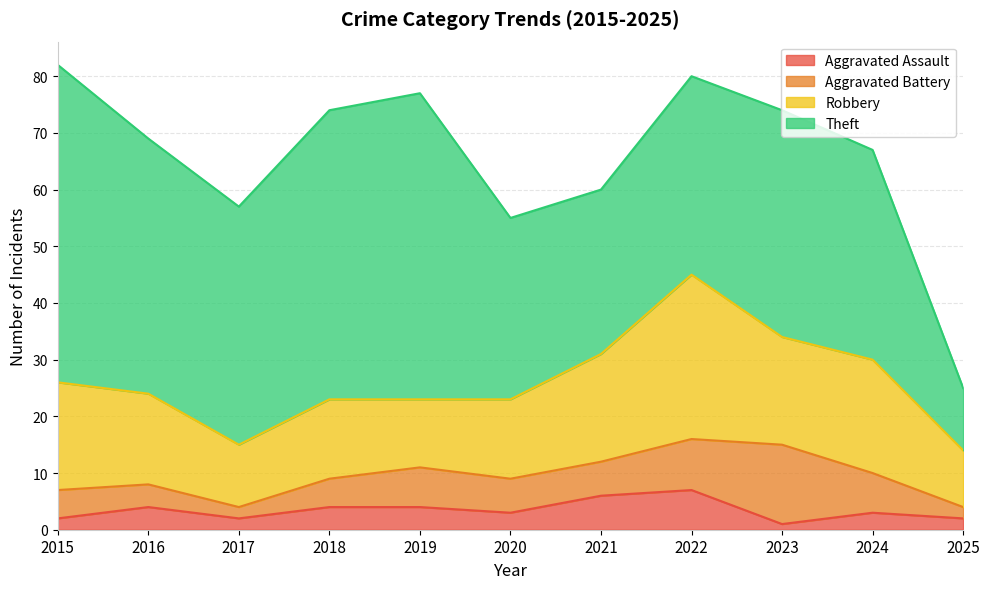

What is the difference between the highest and lowest values at 2017?

40